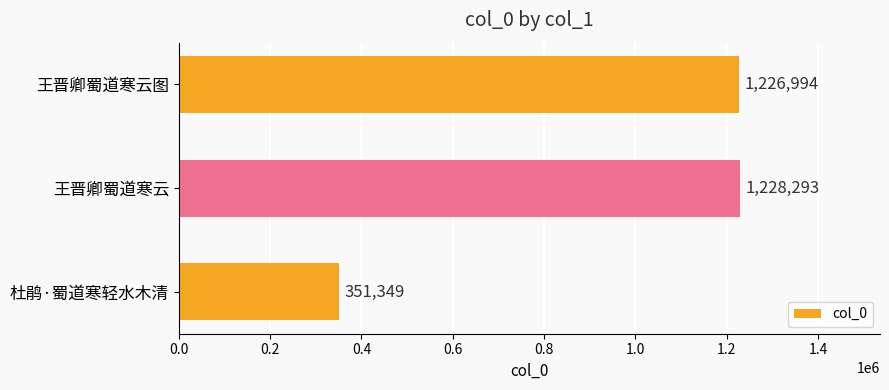

Reading bottom to top, extract all data points from this chart.

351349	1228293	1226994